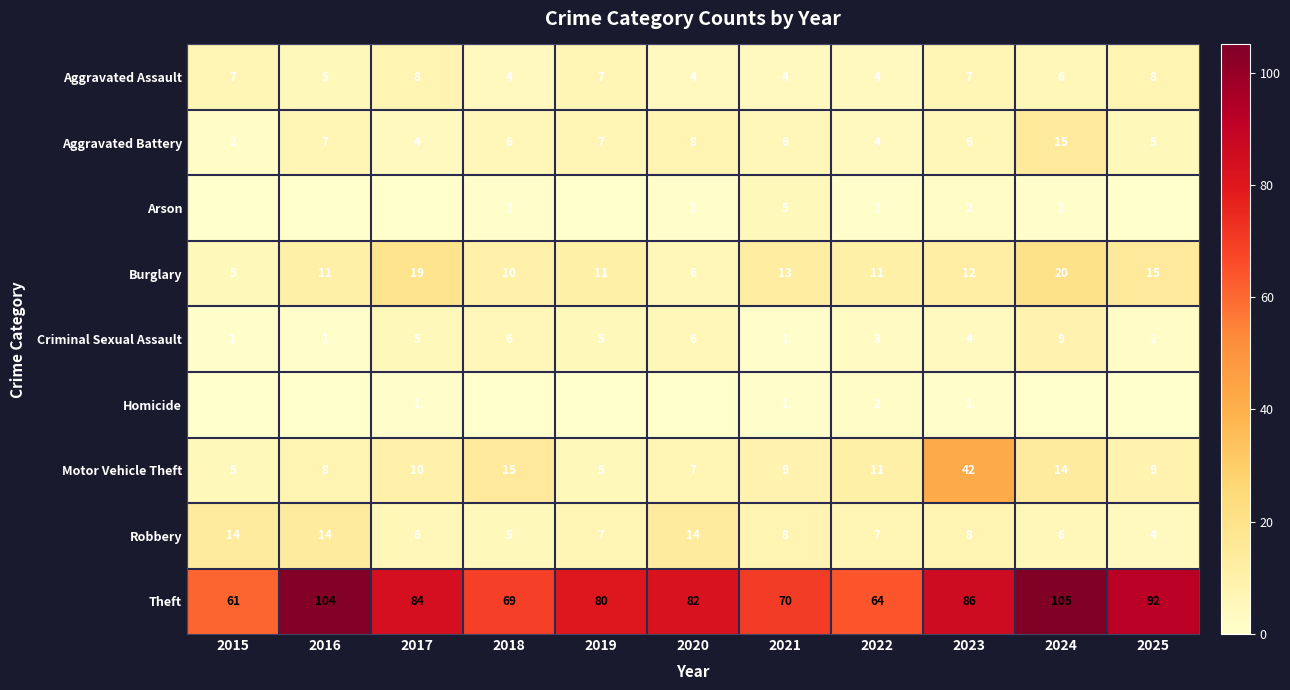

What is the difference between the Robbery values at 2025 and 2016?

10